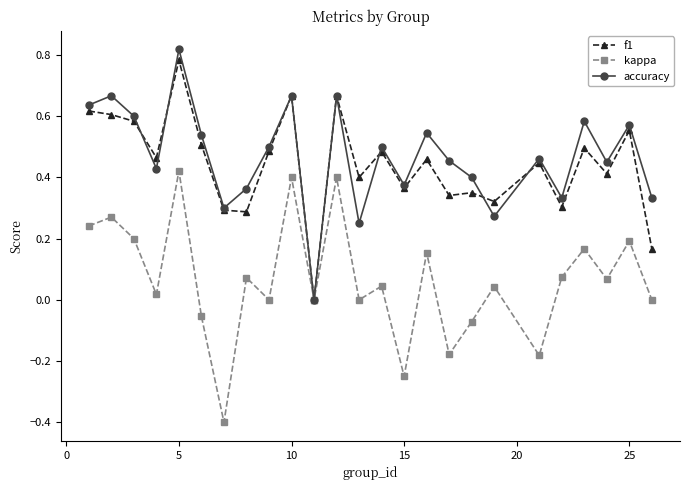

Which series has the largest total across all categories?

accuracy